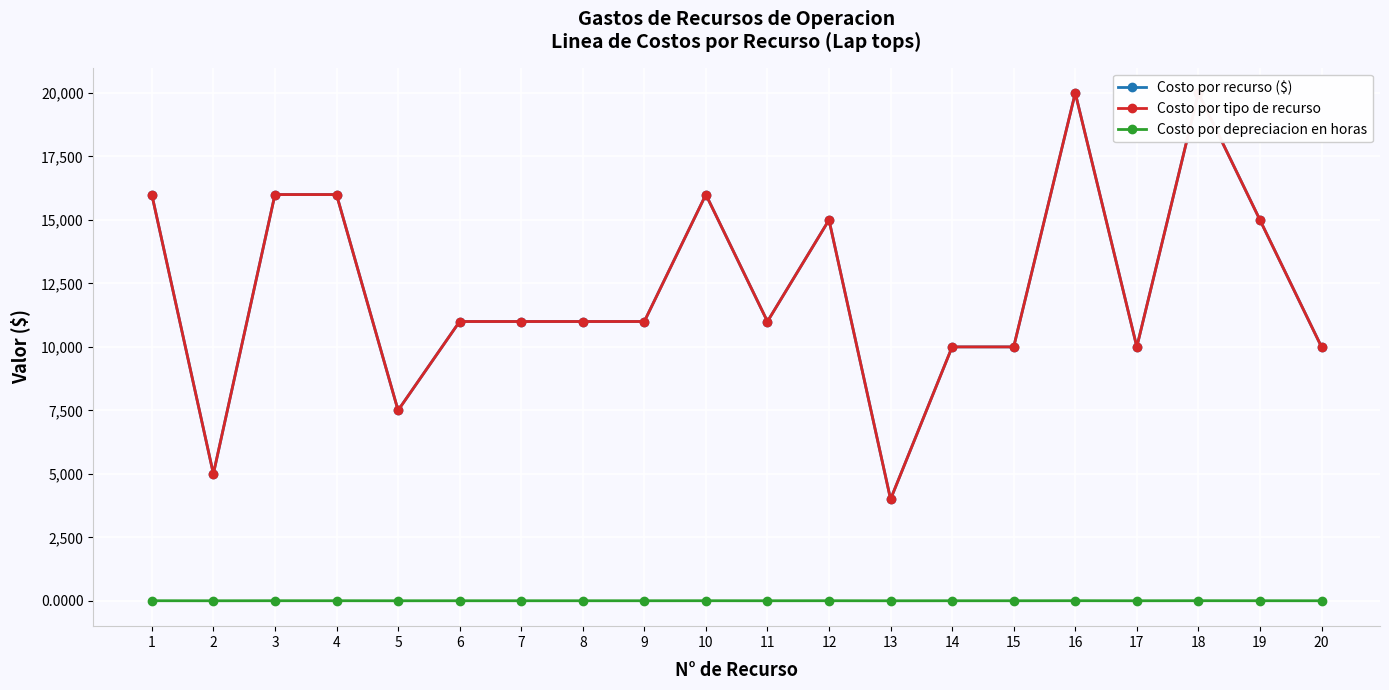

The Costo por recurso ($) series shows 10000.0 at 17. True or false?

True